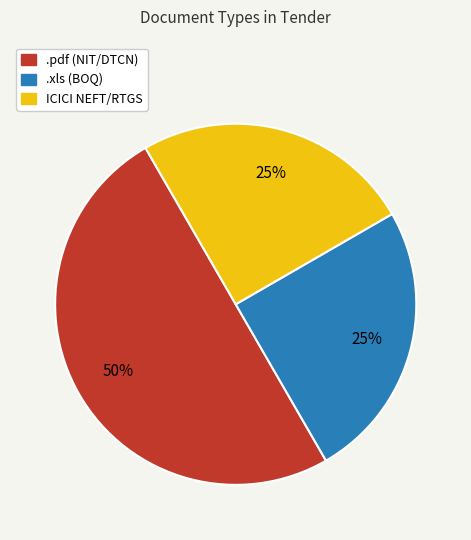

Which slice is the largest?

.pdf